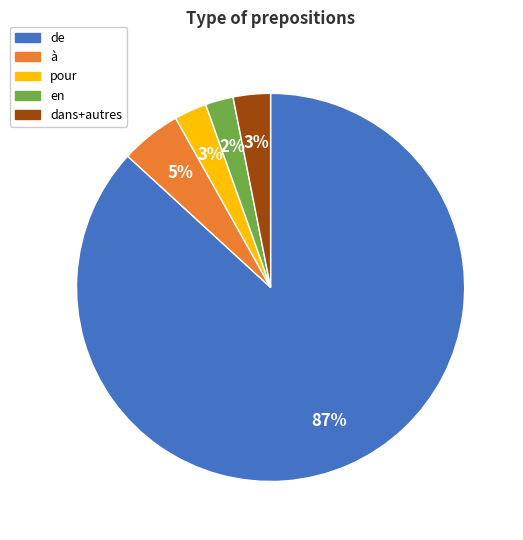

To the nearest percent, what percentage of the pie is de?

87%